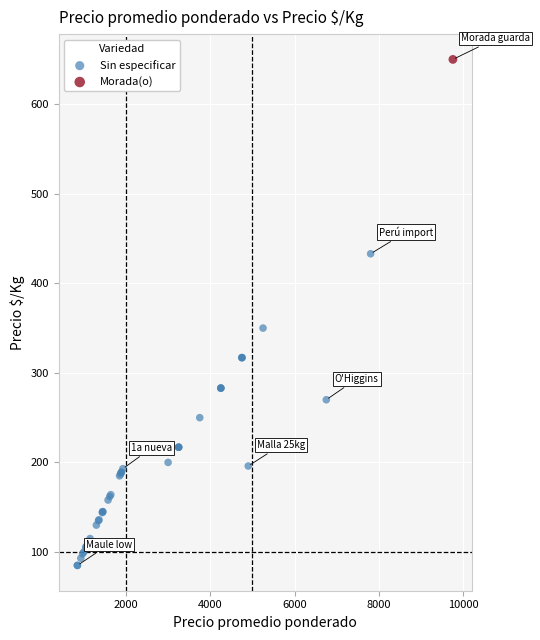

What are all the series names shown in the legend?

Sin especificar, Morada(o)